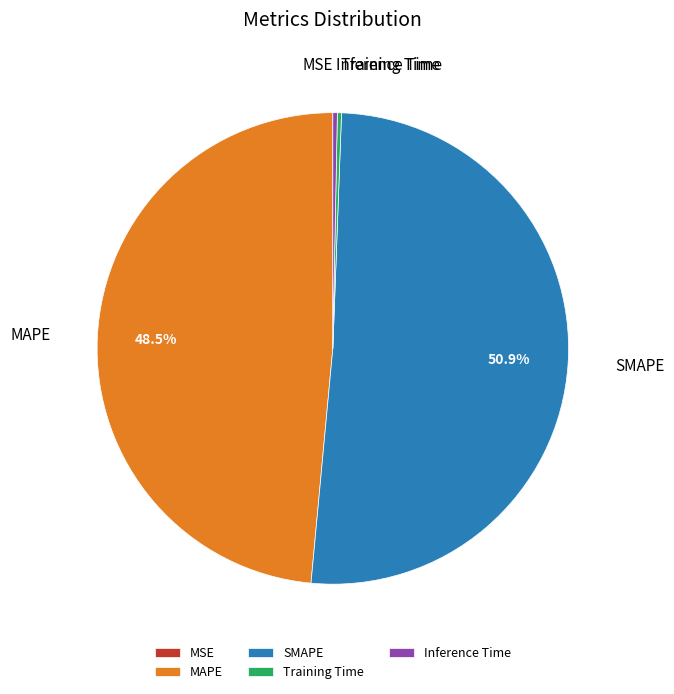

Which has a higher value, Inference Time or MAPE?

MAPE